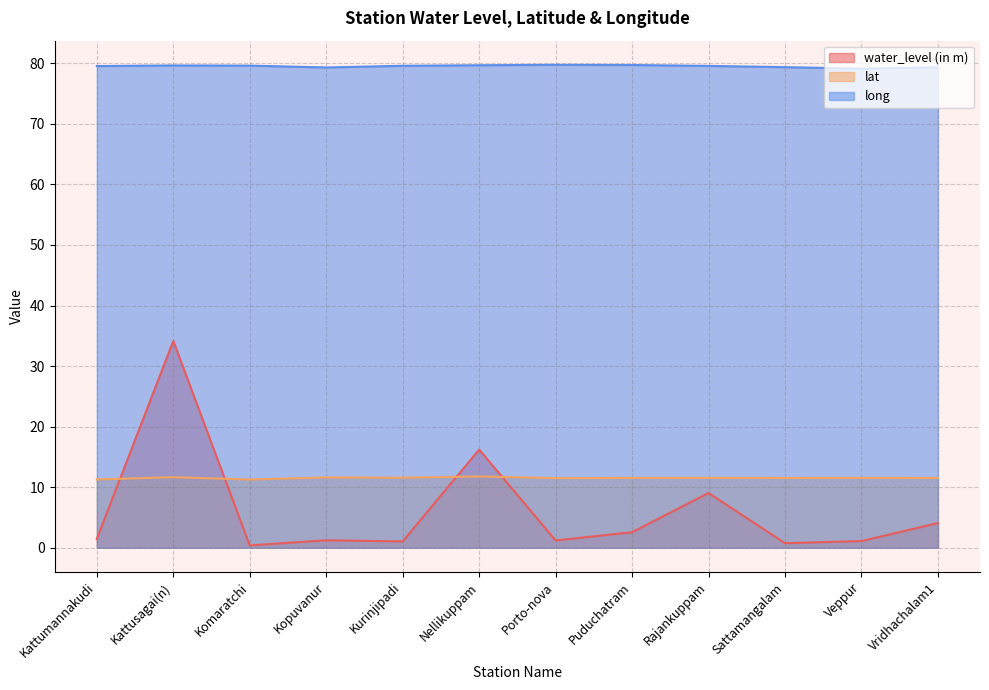

Is it true that long equals 114.1 at Kopuvanur?

False